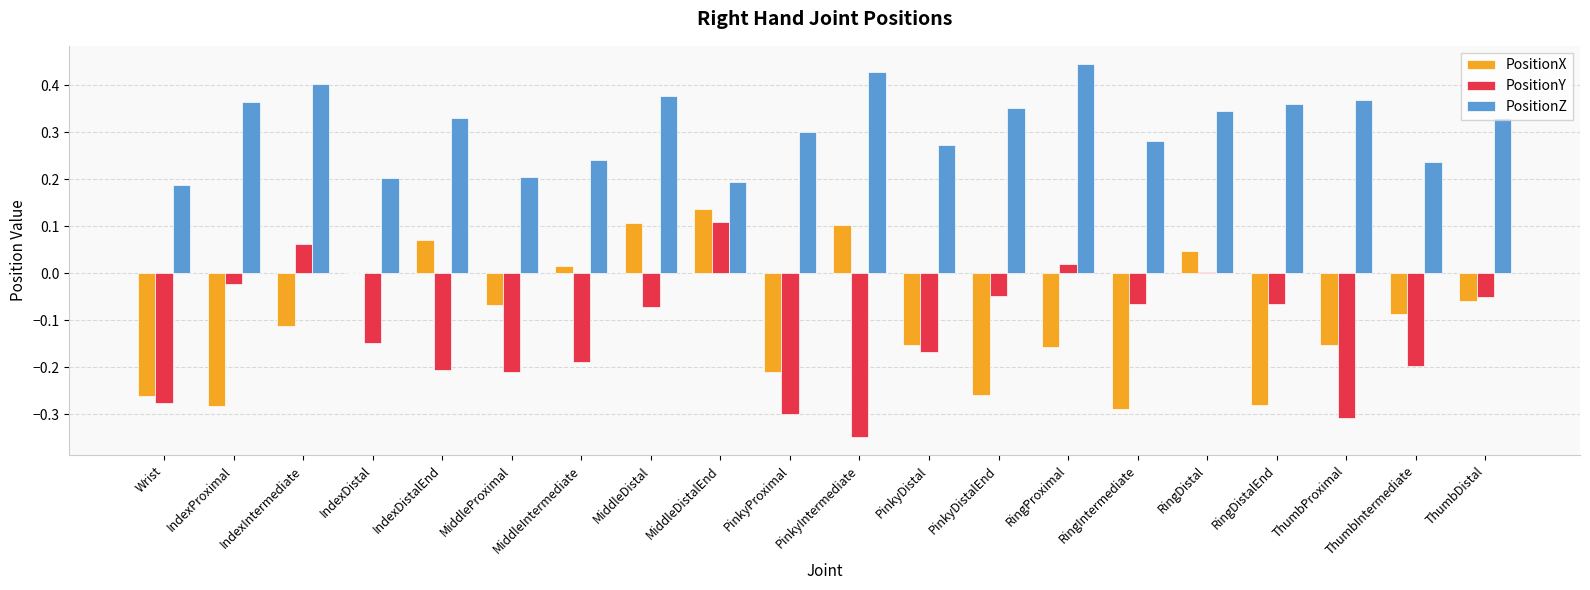

Is it true that PositionY equals -0.2 at IndexDistalEnd?

True